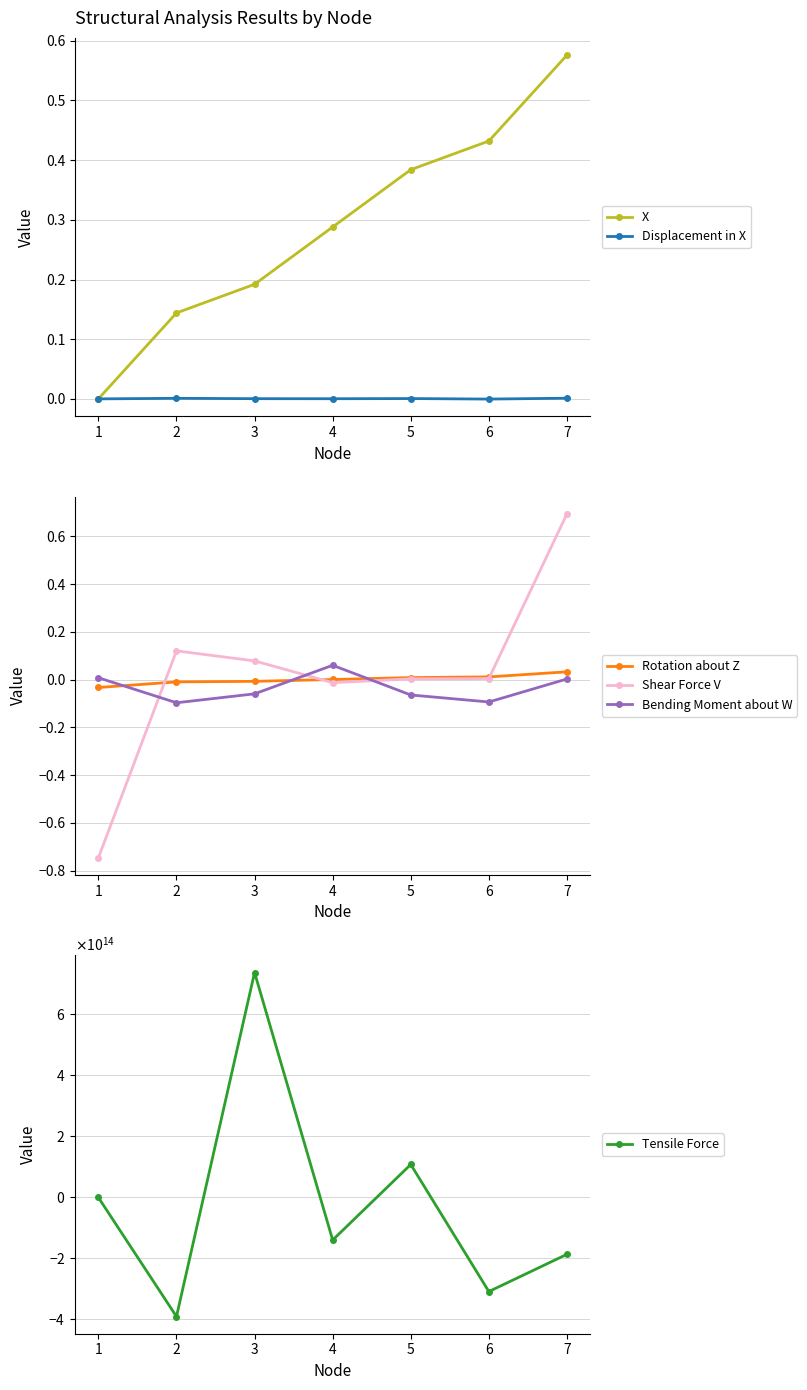

Rank the categories by Rotation about Z value from highest to lowest.

7, 6, 5, 4, 3, 2, 1